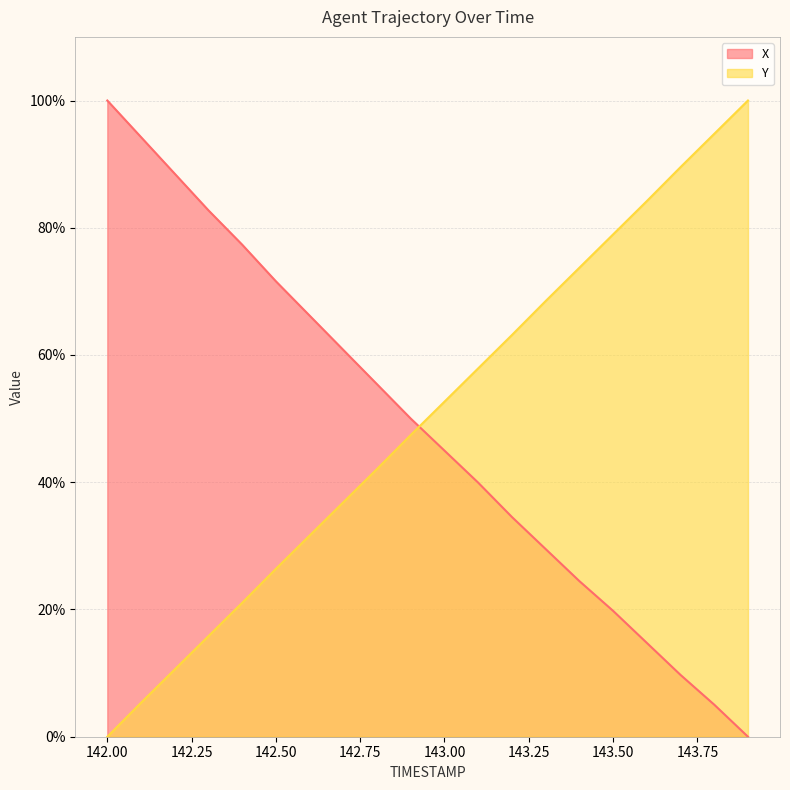

Where do X and Y first cross each other?

142.9 and 143.0